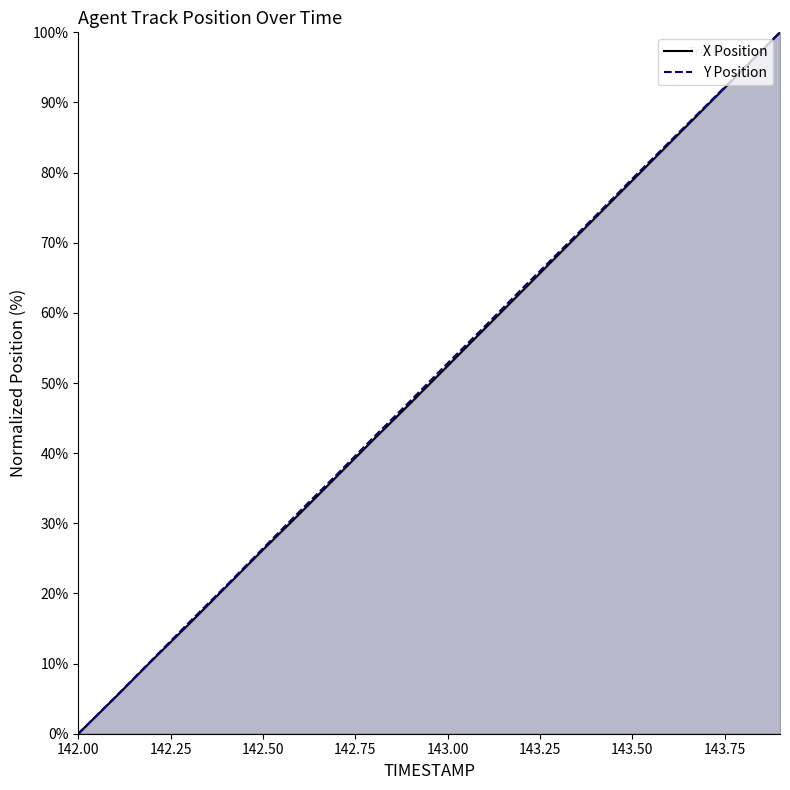

True or false: X Position and Y Position intersect in this chart.

False